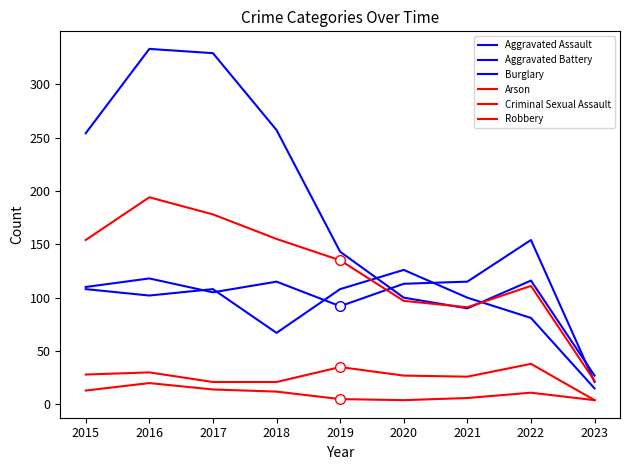

True or false: Arson and Robbery intersect in this chart.

False